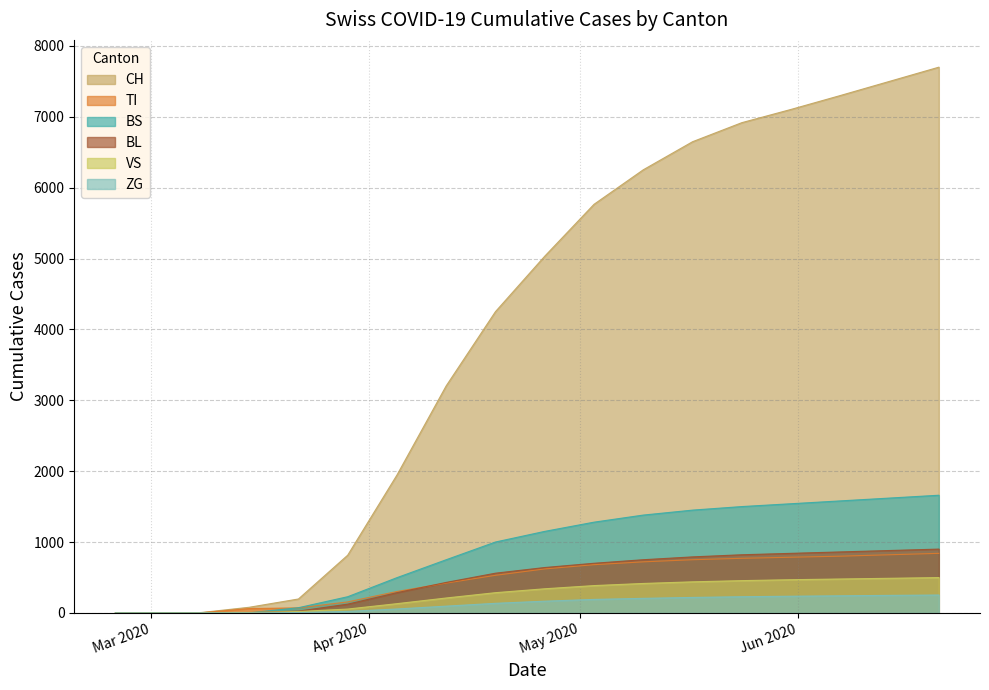

Between 2020-03-29 and 2020-05-10, which is larger?

2020-05-10